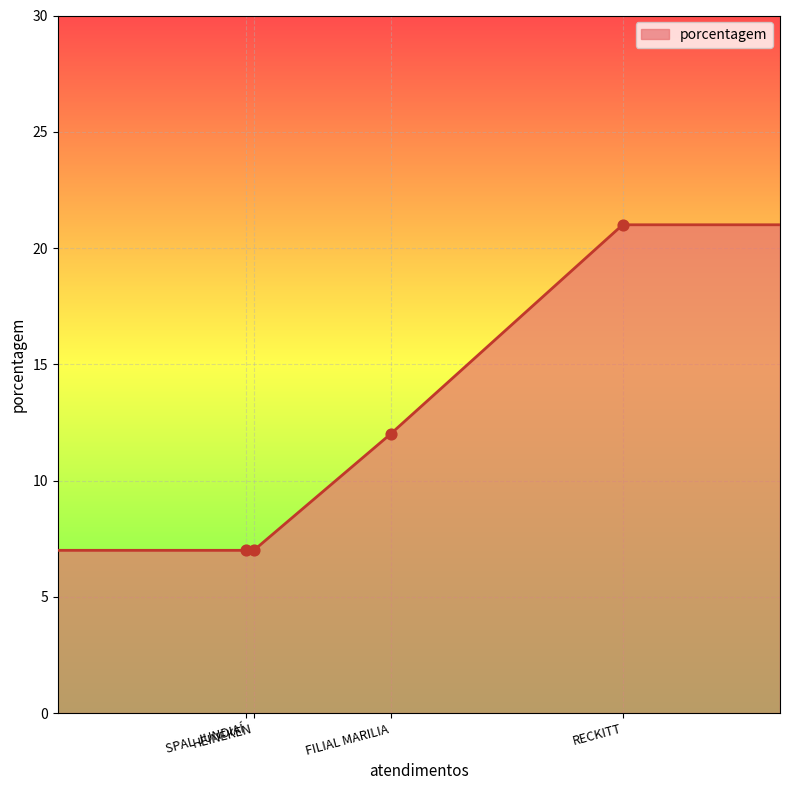

True or false: the data has more than 1 interior local peaks.

False